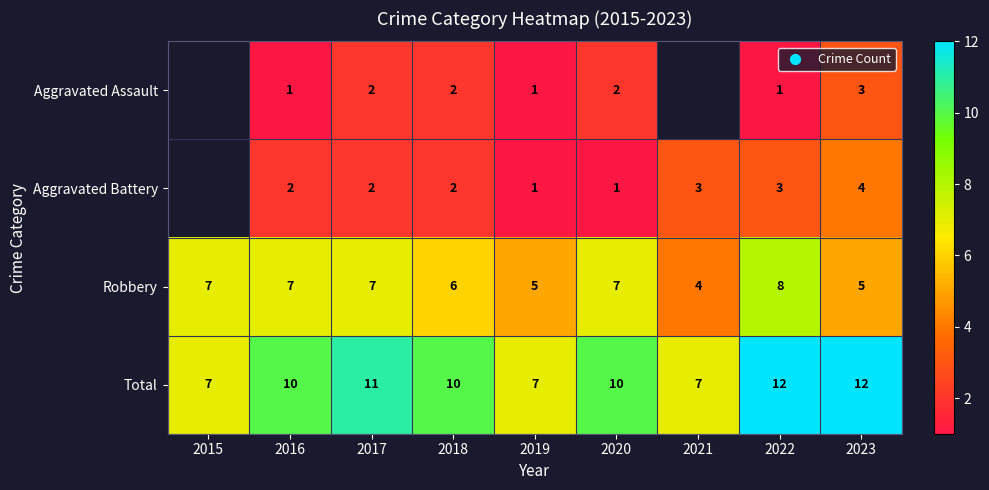

What is the spread (max minus min) of values at 2022?

11